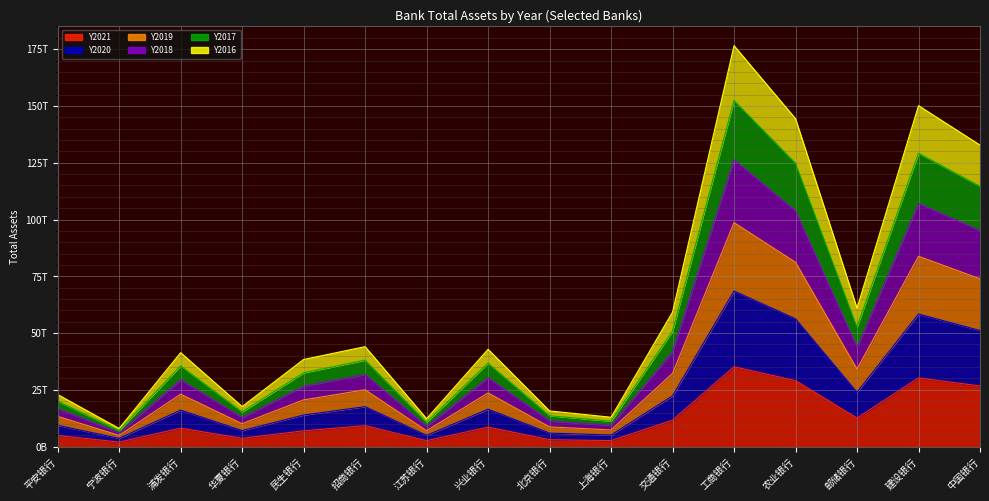

At how many categories does at least one series exceed 89604953150125?

4